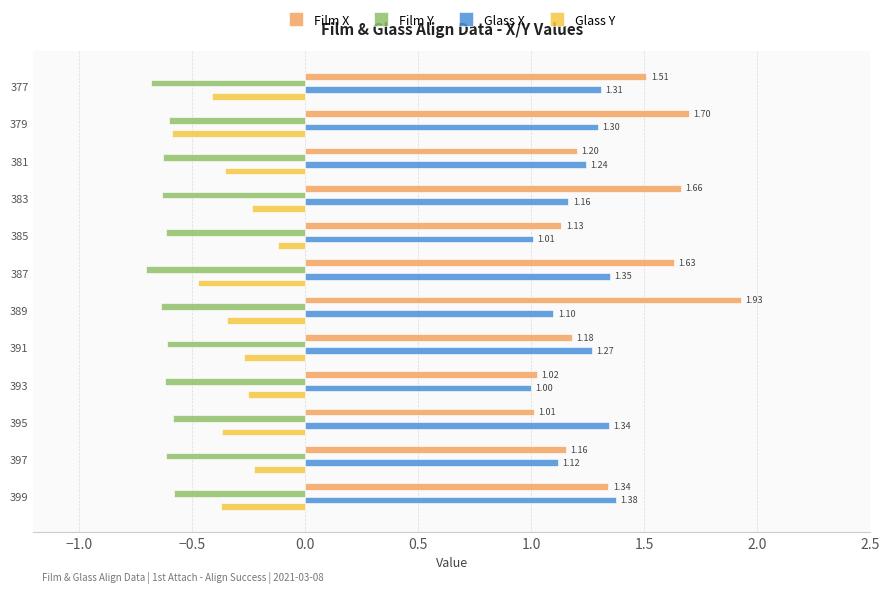

Rank the series at 393 from highest to lowest value.

Film X, Glass X, Glass Y, Film Y